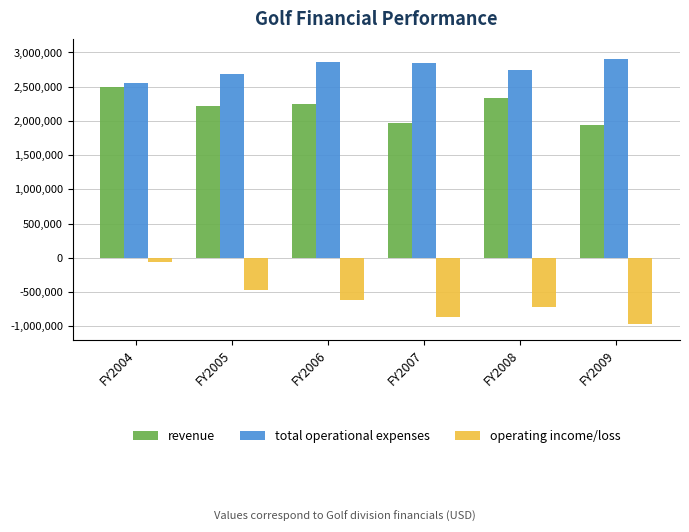

At which label does revenue first exceed 2249462?

FY2004